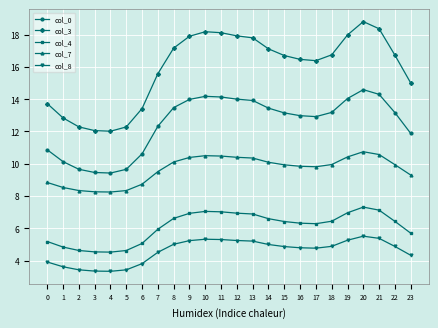

What is the lowest value of the col_0 series?

9.4